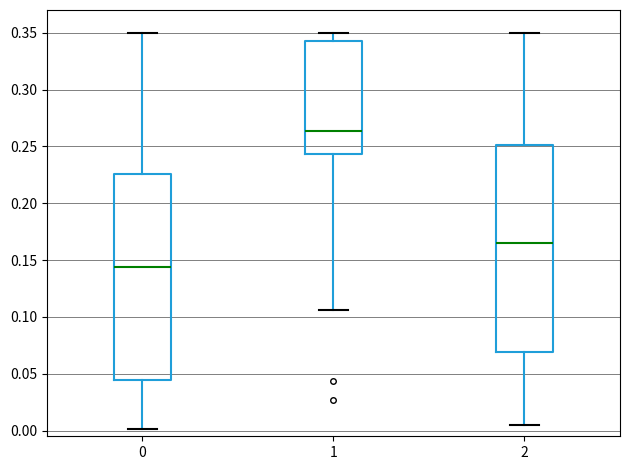

Reading left to right, read every box against the y-axis: the position of its median line, the range the box covers, and the ends of its whiskers. The values are not printed on the chart, so give them approximately, as read against the axis.

0: median 0.145, box 0.045 to 0.225, whiskers 0.000 to 0.350
1: median 0.265, box 0.245 to 0.345, whiskers 0.105 to 0.350
2: median 0.165, box 0.070 to 0.250, whiskers 0.005 to 0.350